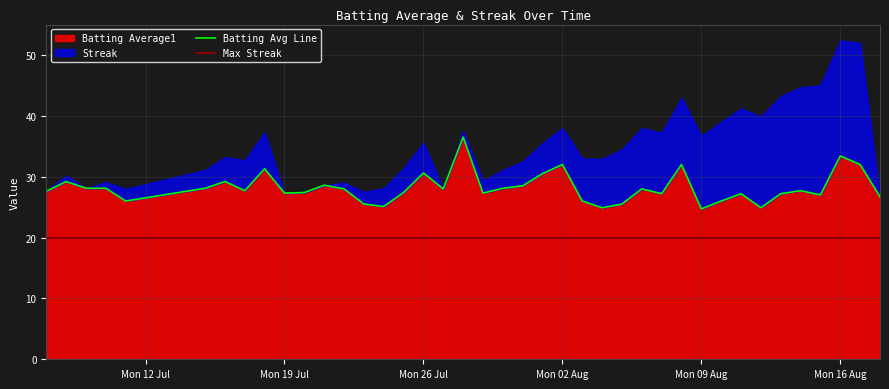

What is the lowest value of the Batting Average1 series?

24.7